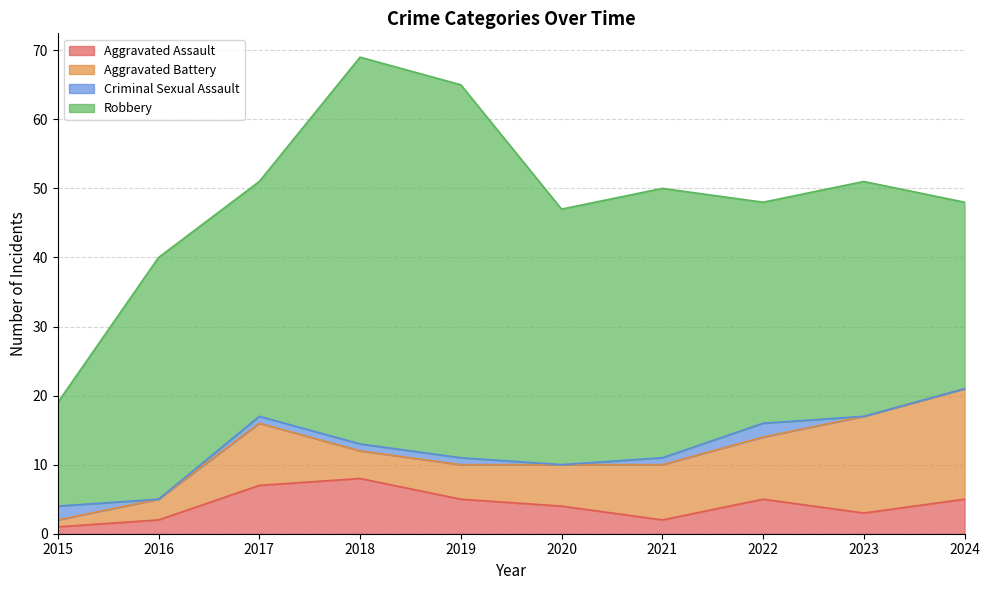

Reading left to right, extract all data points from this chart.

Aggravated Assault: 2015=1	2016=2	2017=7	2018=8	2019=5	2020=4	2021=2	2022=5	2023=3	2024=5
Aggravated Battery: 2015=1	2016=3	2017=9	2018=4	2019=5	2020=6	2021=8	2022=9	2023=14	2024=16
Criminal Sexual Assault: 2015=2	2016=0	2017=1	2018=1	2019=1	2020=0	2021=1	2022=2	2023=0	2024=0
Robbery: 2015=15	2016=35	2017=34	2018=56	2019=54	2020=37	2021=39	2022=32	2023=34	2024=27